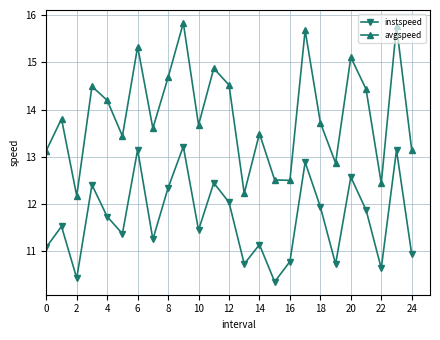

What is the value of the avgspeed point at the 18th from the left?

15.7